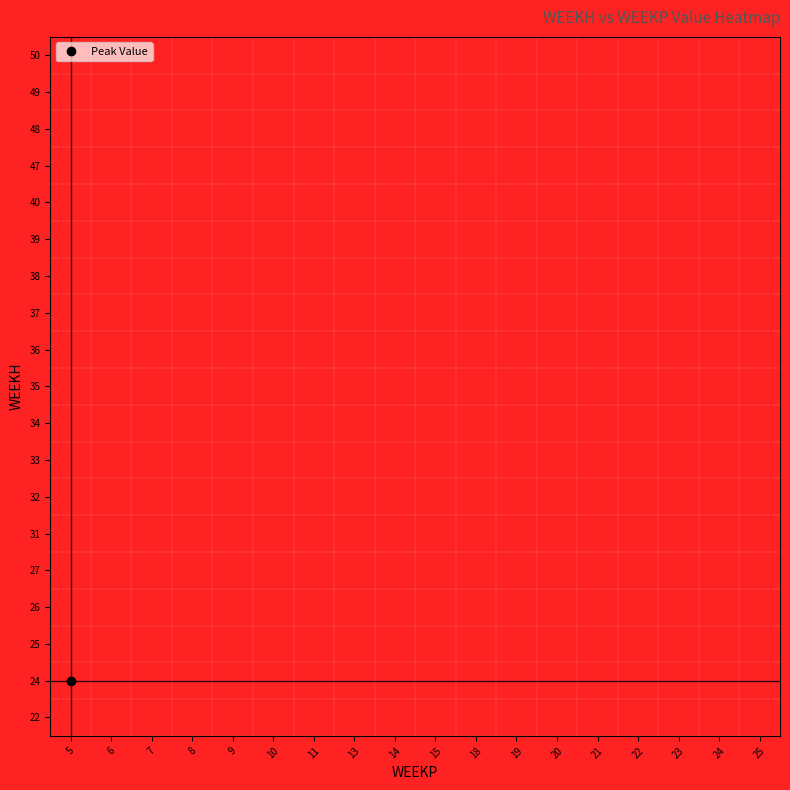

How many categories are shown in the chart?

18